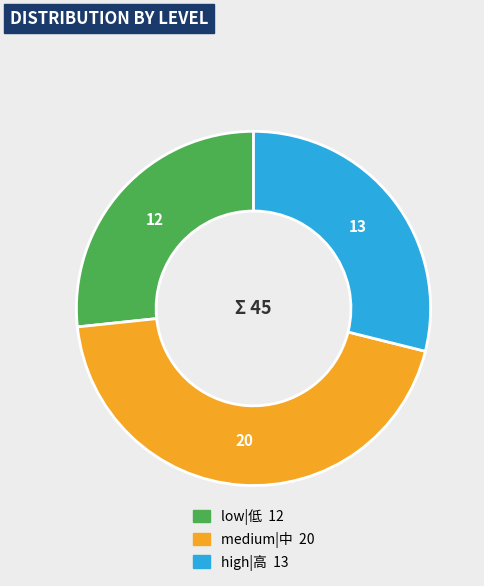

Does any single category account for the majority?

No